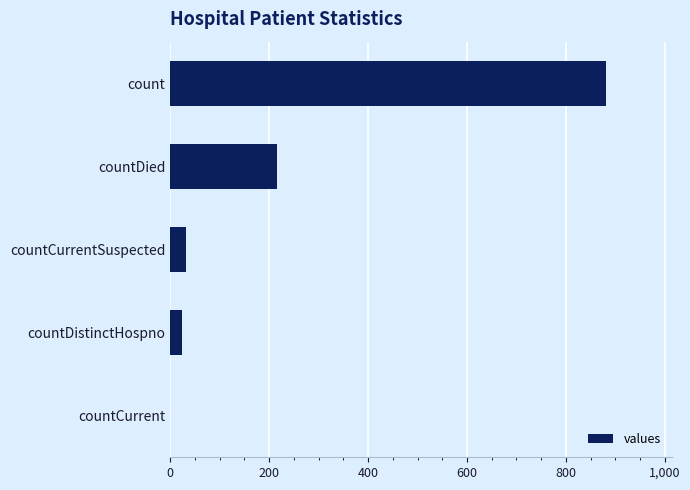

Read the value at count.

882